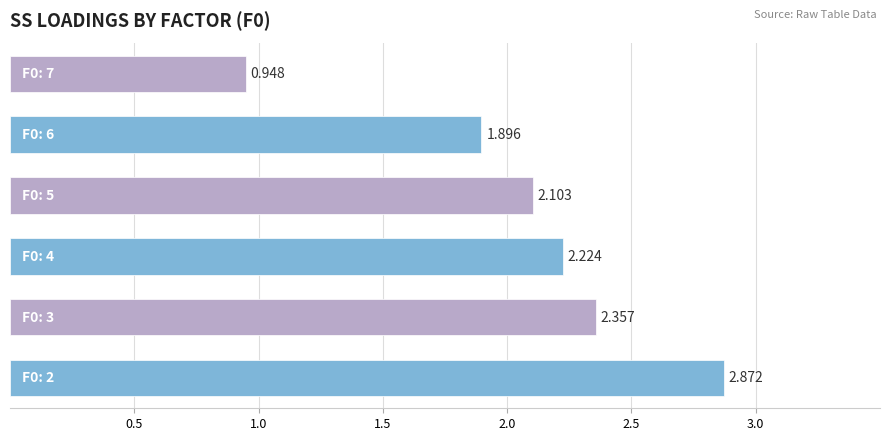

What is the difference between the maximum and minimum values?

1.9